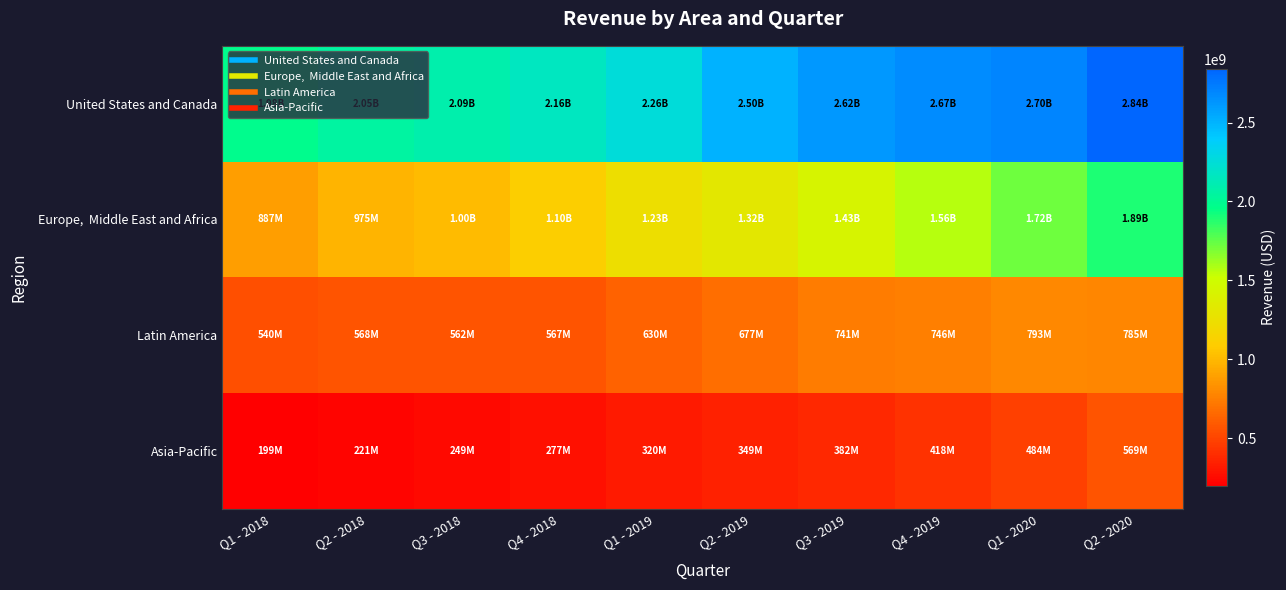

Which series has the largest total across all categories?

United States and Canada